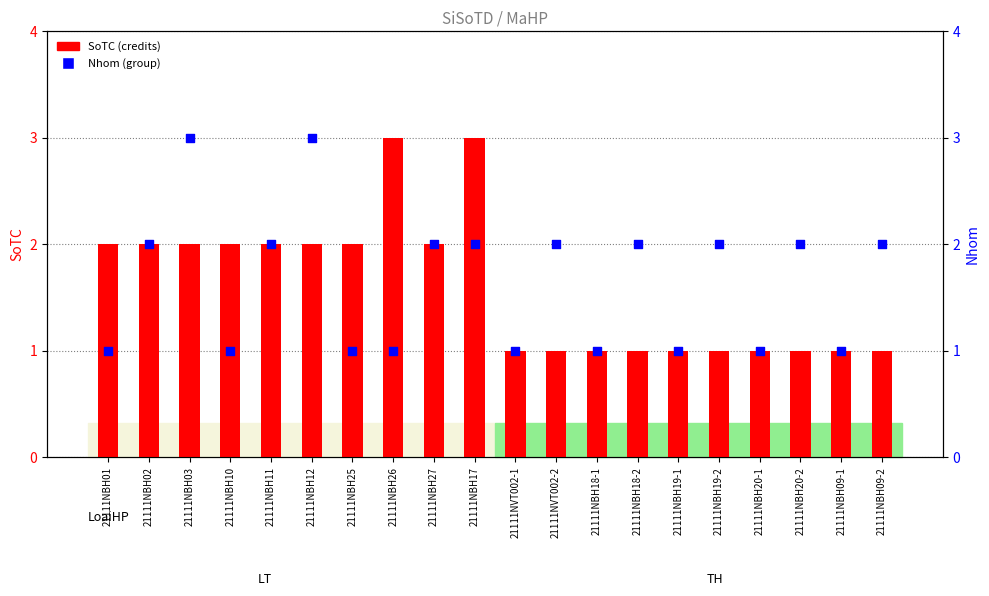

Which series contains the highest Y value?

SoTC (credits)